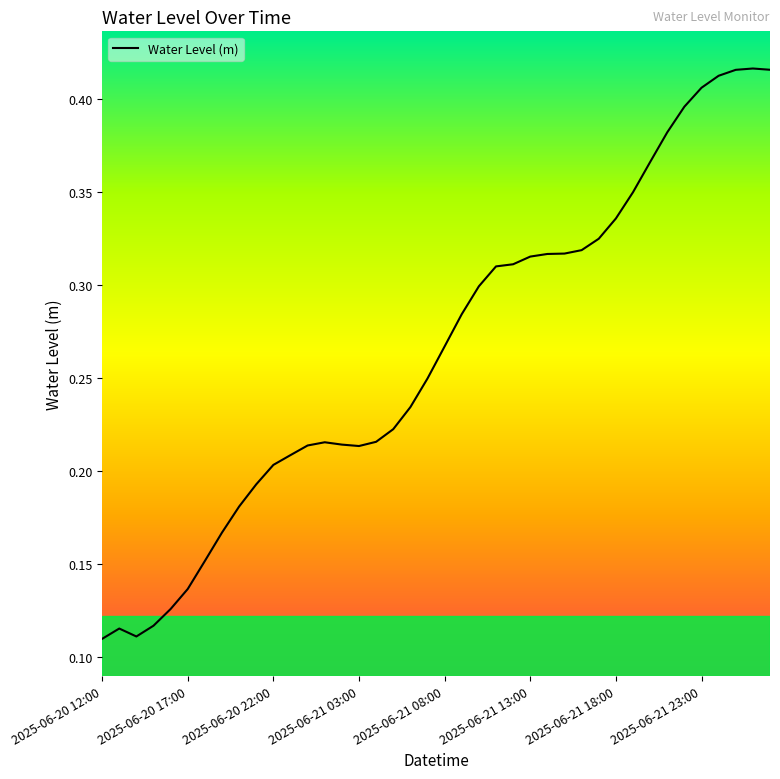

How many values are between 0 and 1?

40